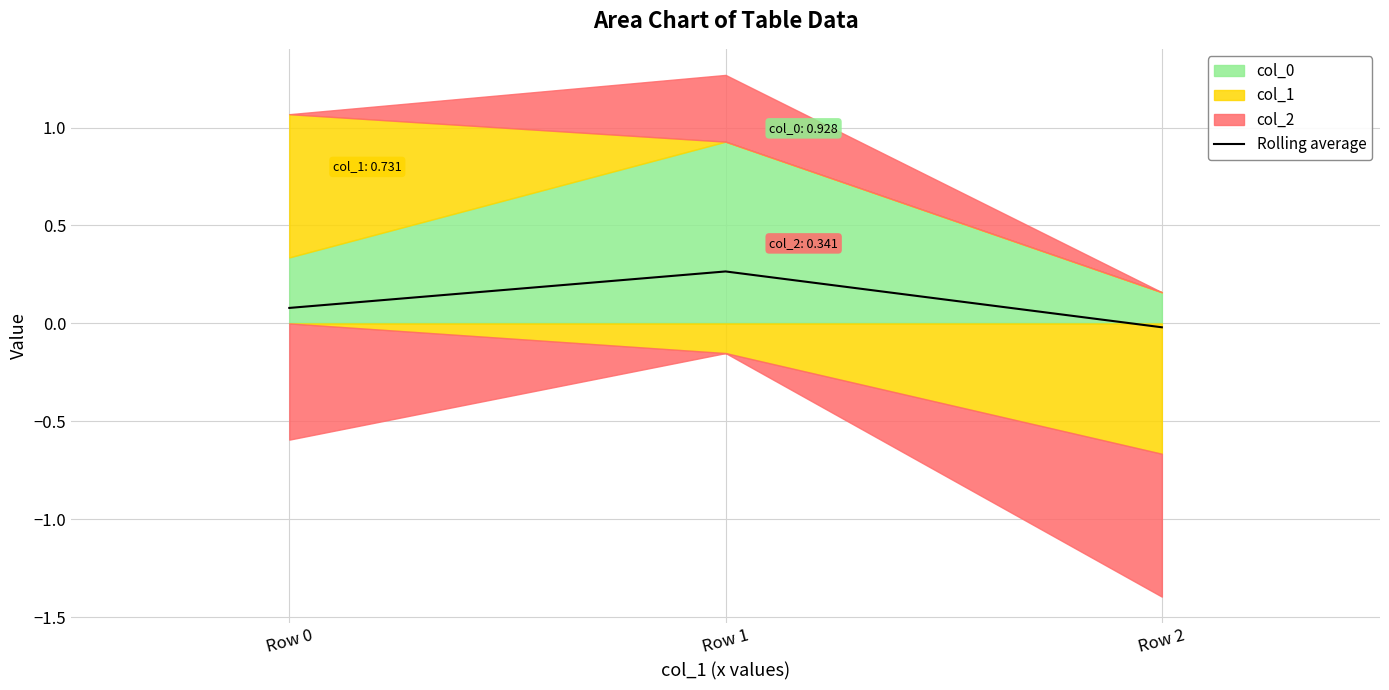

How many categories are shown in the chart?

3